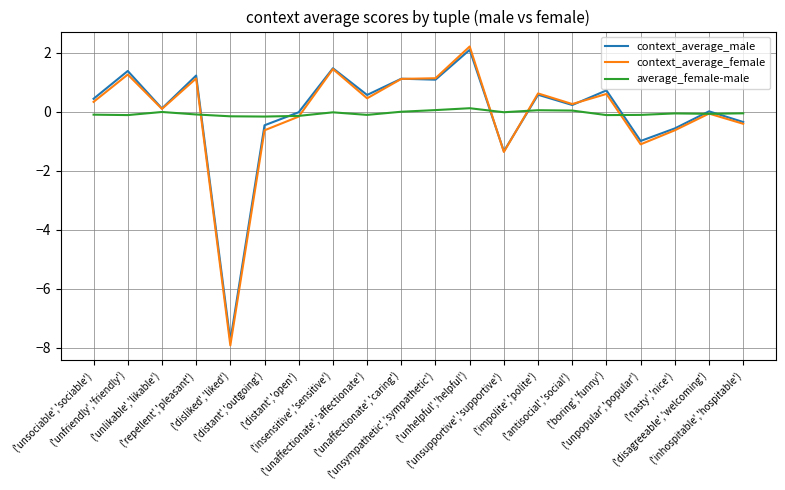

Which series has the largest range (max minus min)?

context_average_female